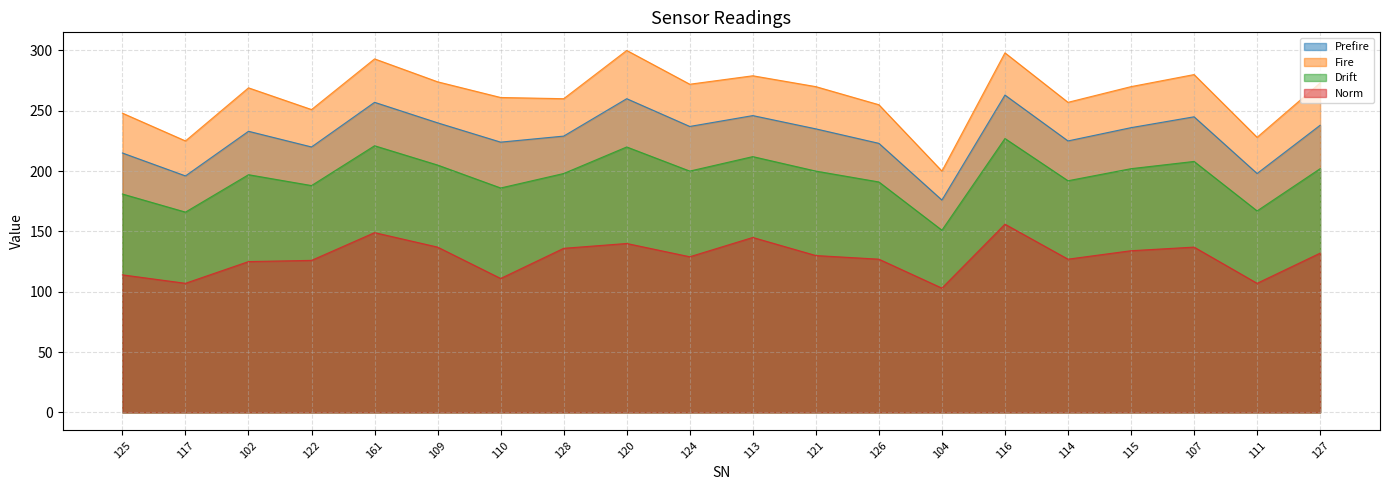

Count the number of data series in this chart.

4